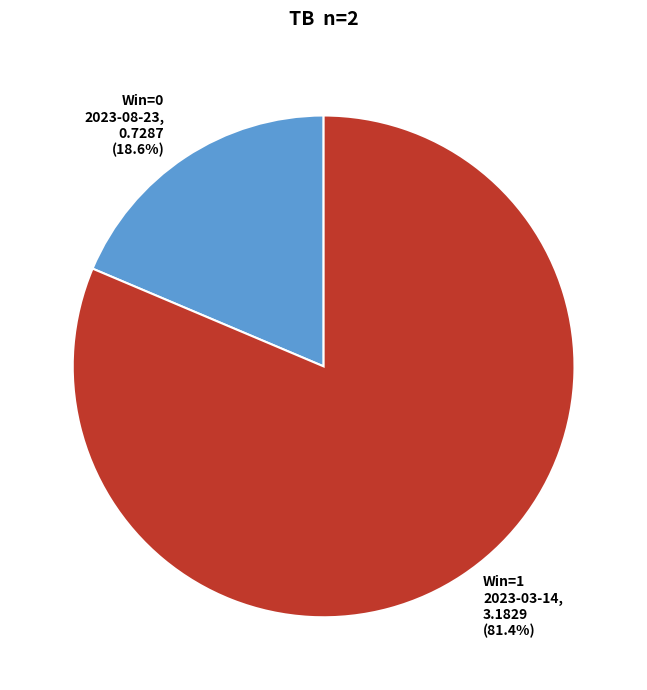

Is there any slice that represents more than half of the pie?

Yes